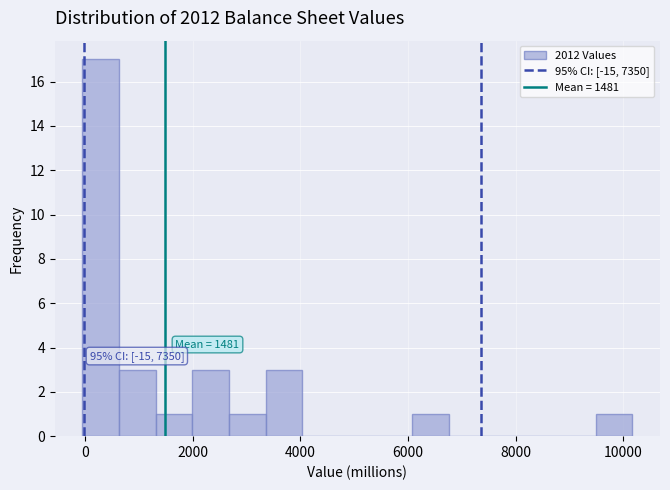

Around what value on the x-axis is the tallest bar? Give the approximate position of its centre, as read against the axis.

200